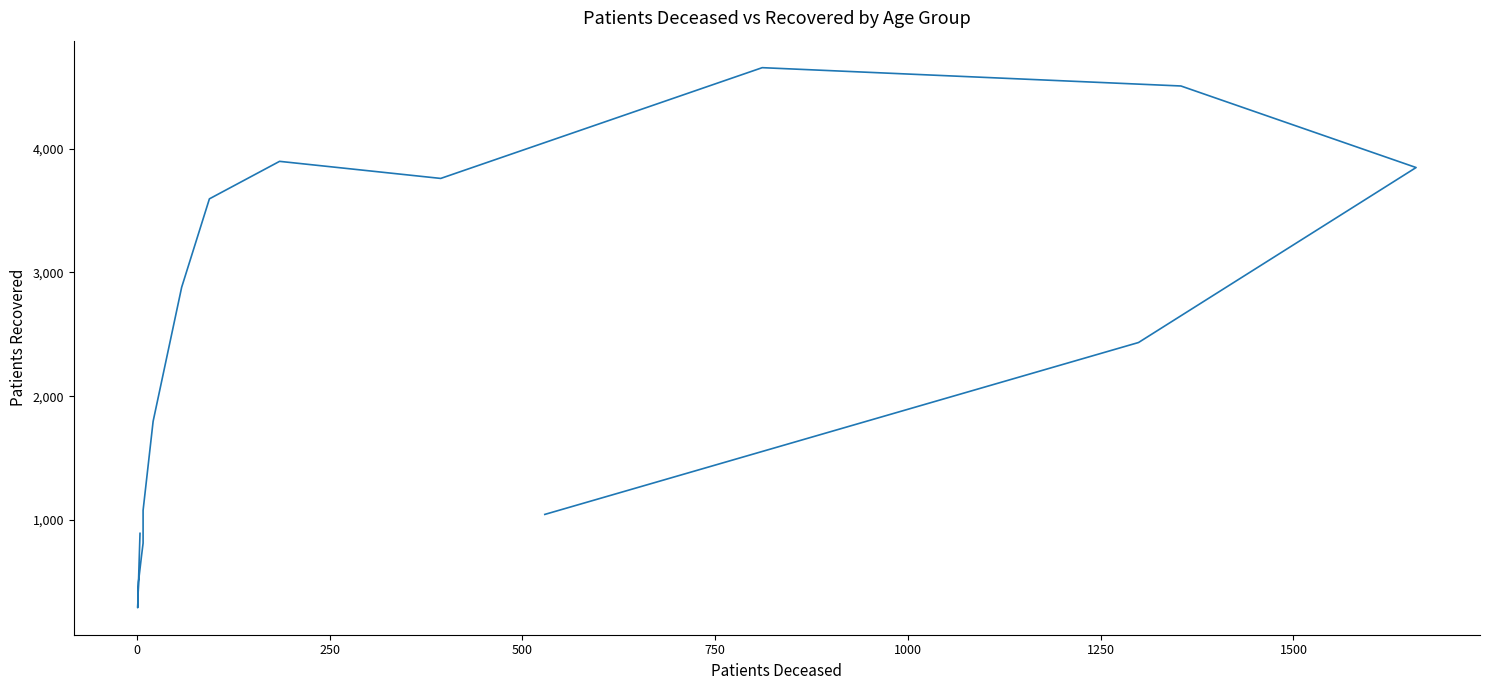

True or false: there are more than 2 points higher than both neighbors.

False